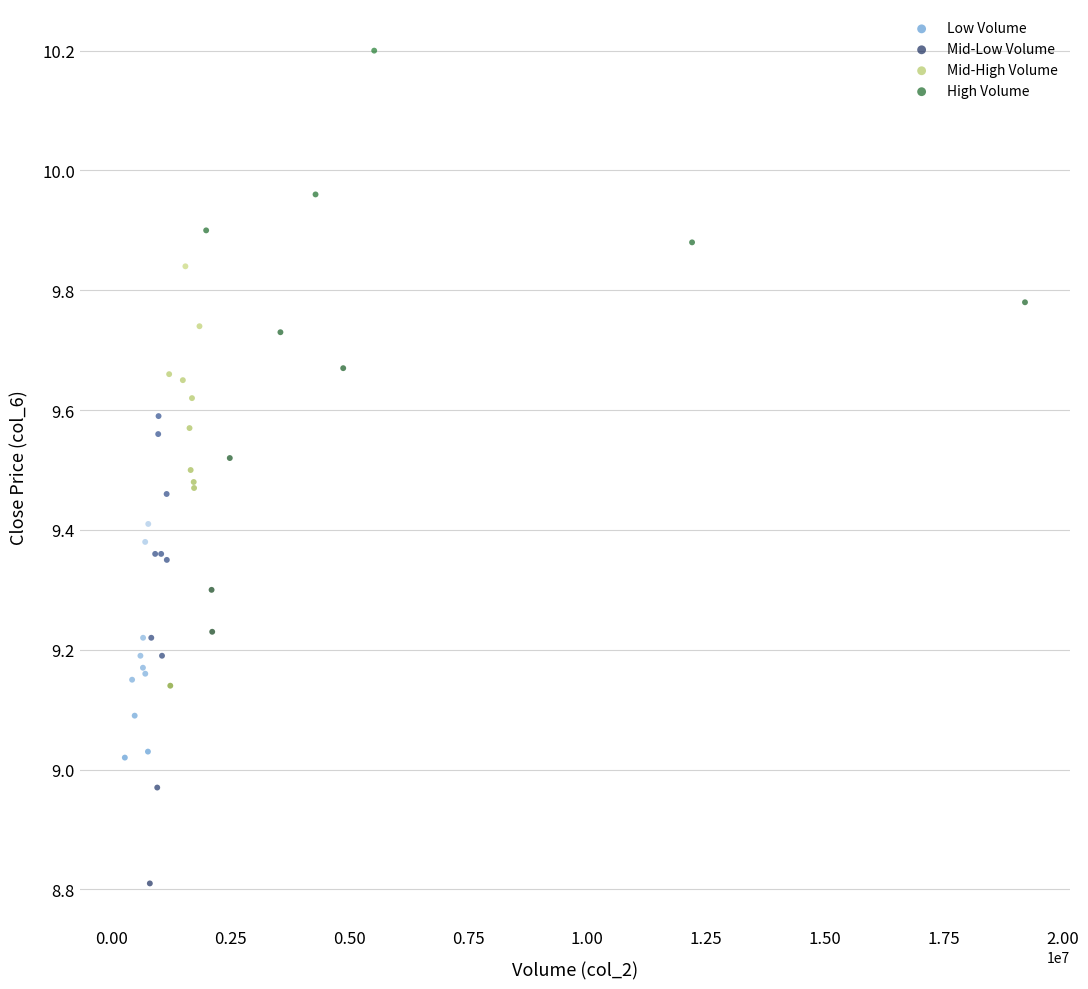

Which series reaches the maximum Y coordinate?

High Volume